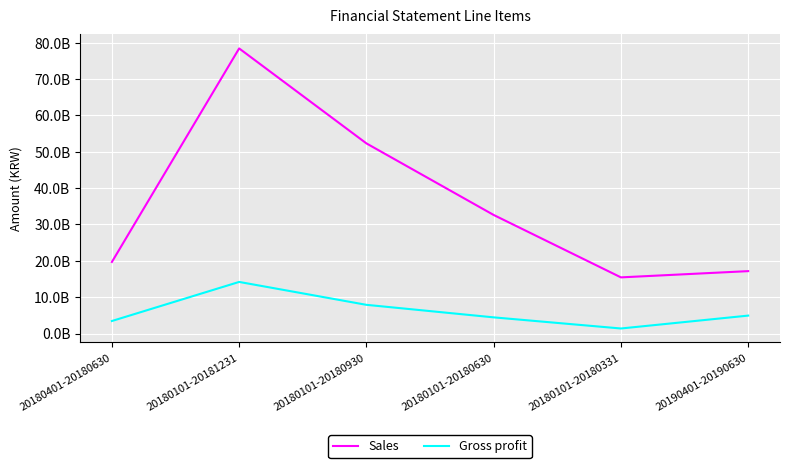

What are all the series names shown in the legend?

Sales, Gross profit